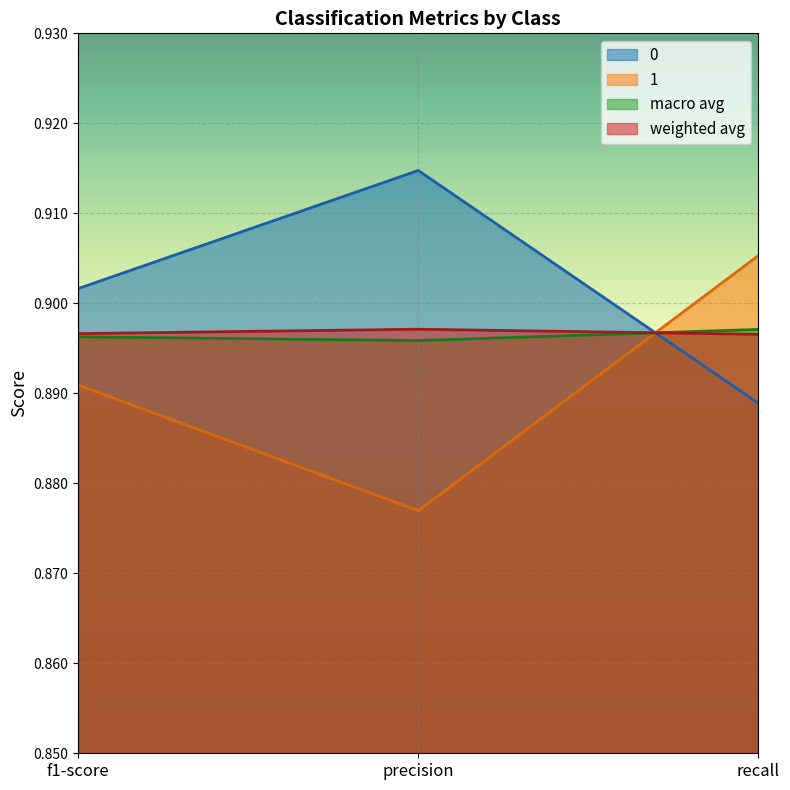

Reading left to right, transcribe all the data shown in this chart.

0: 0.9	0.9	0.9
1: 0.9	0.9	0.9
macro avg: 0.9	0.9	0.9
weighted avg: 0.9	0.9	0.9